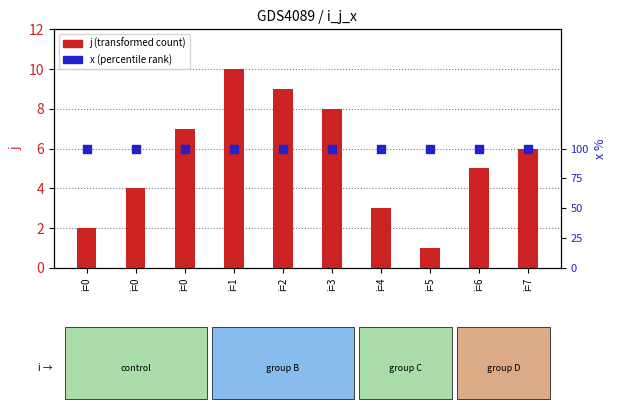

Is the value of j (transformed count) at i=0 greater than the value of x (percentile rank) at i=3?

Yes